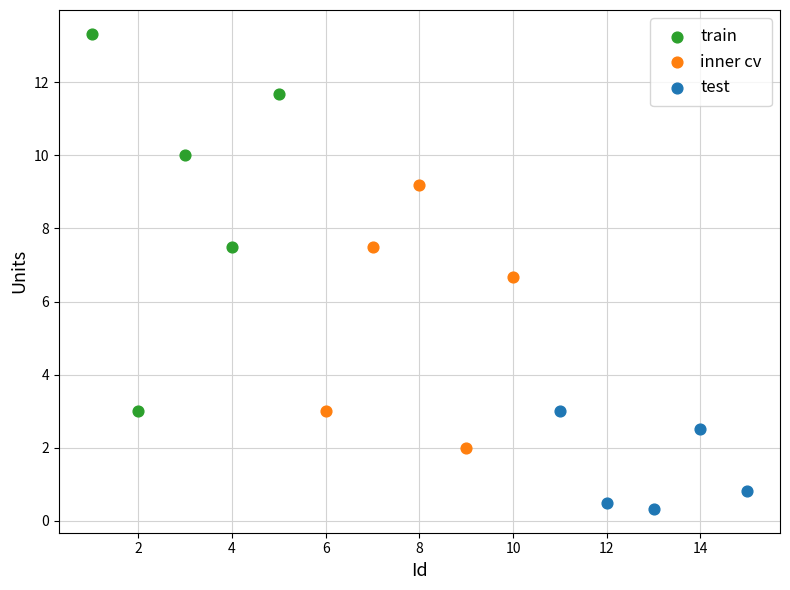

Which series has the widest spread of Y values?

train